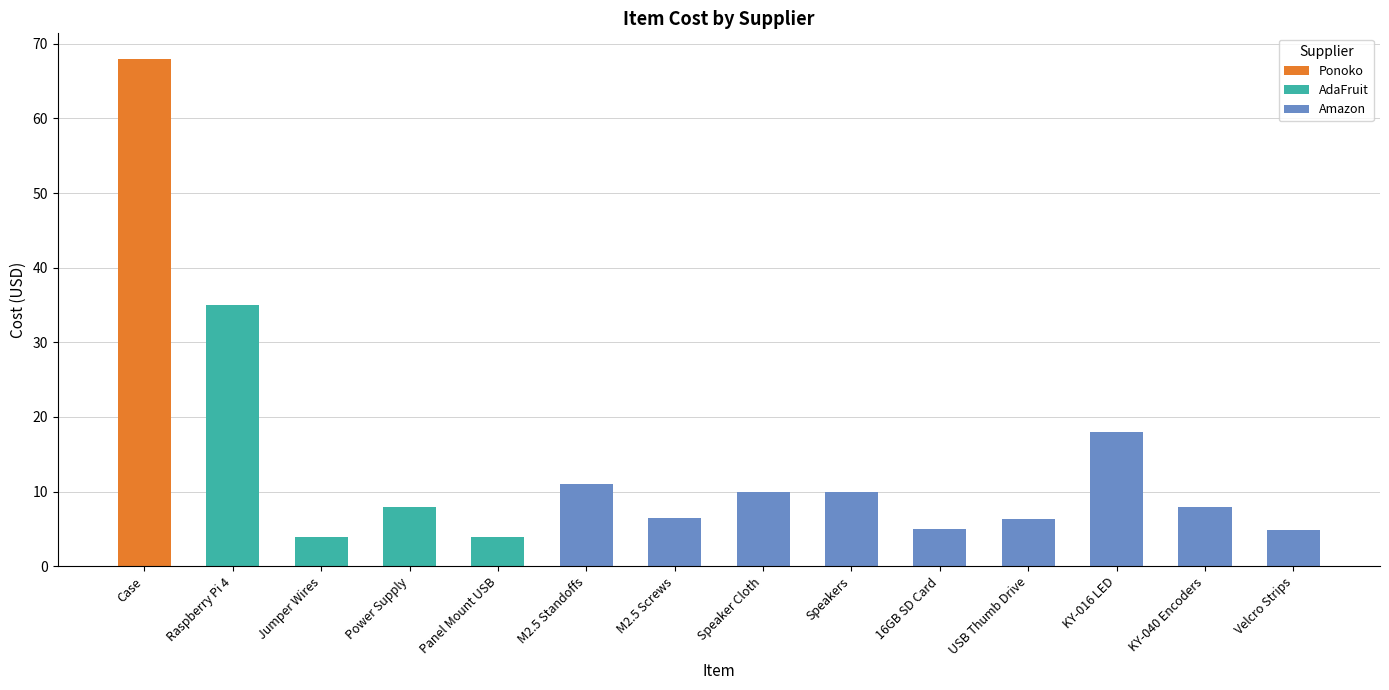

Reading left to right, list all the values displayed in this chart.

Ponoko: 68.0	0.0	0.0	0.0	0.0	0.0	0.0	0.0	0.0	0.0	0.0	0.0	0.0	0.0
AdaFruit: 0.0	35.0	4.0	8.0	4.0	0.0	0.0	0.0	0.0	0.0	0.0	0.0	0.0	0.0
Amazon: 0.0	0.0	0.0	0.0	0.0	11.0	6.5	10.0	10.0	5.0	6.3	18.0	8.0	4.9